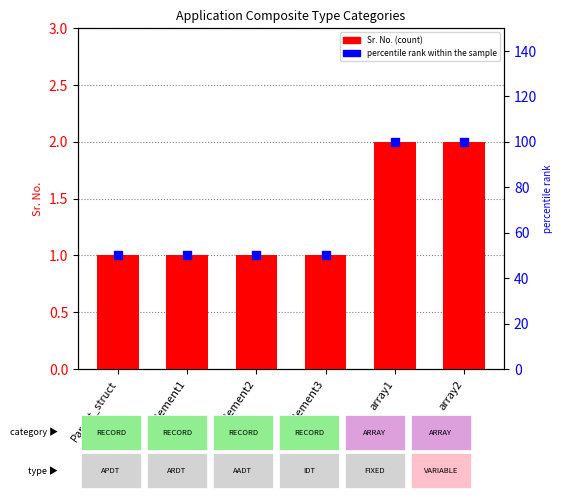

What are all the series names shown in the legend?

Sr. No., percentile rank within the sample